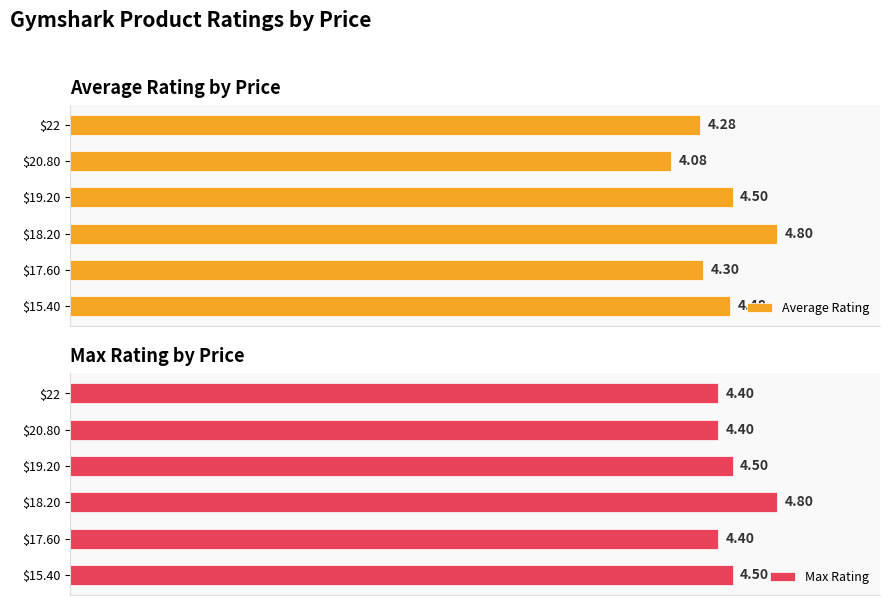

At which label does Max Rating reach its peak?

$18.20